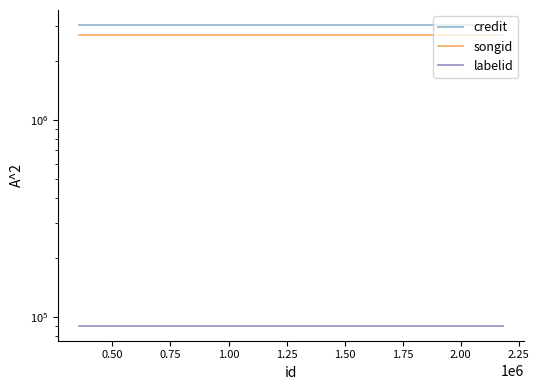

The value of songid at 1.00 is 2706361. True or false?

True